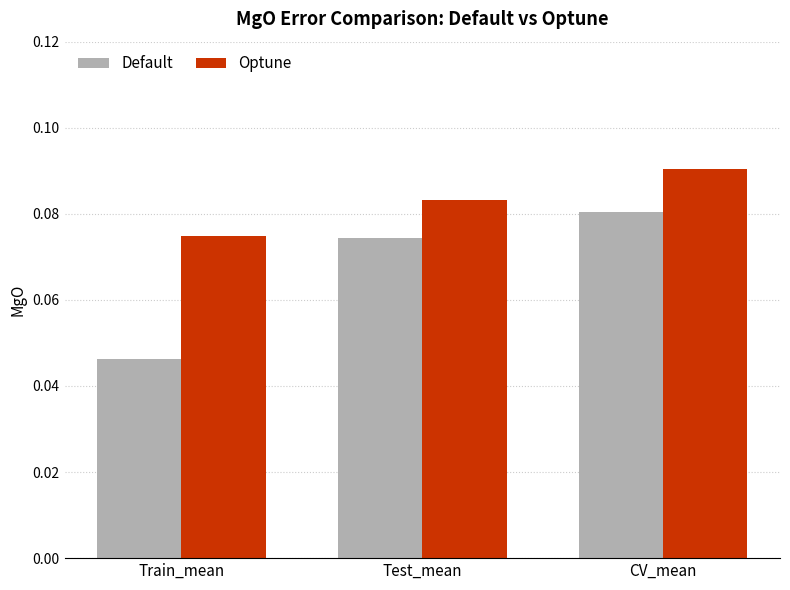

Which category has the lowest value across all series?

Train_mean